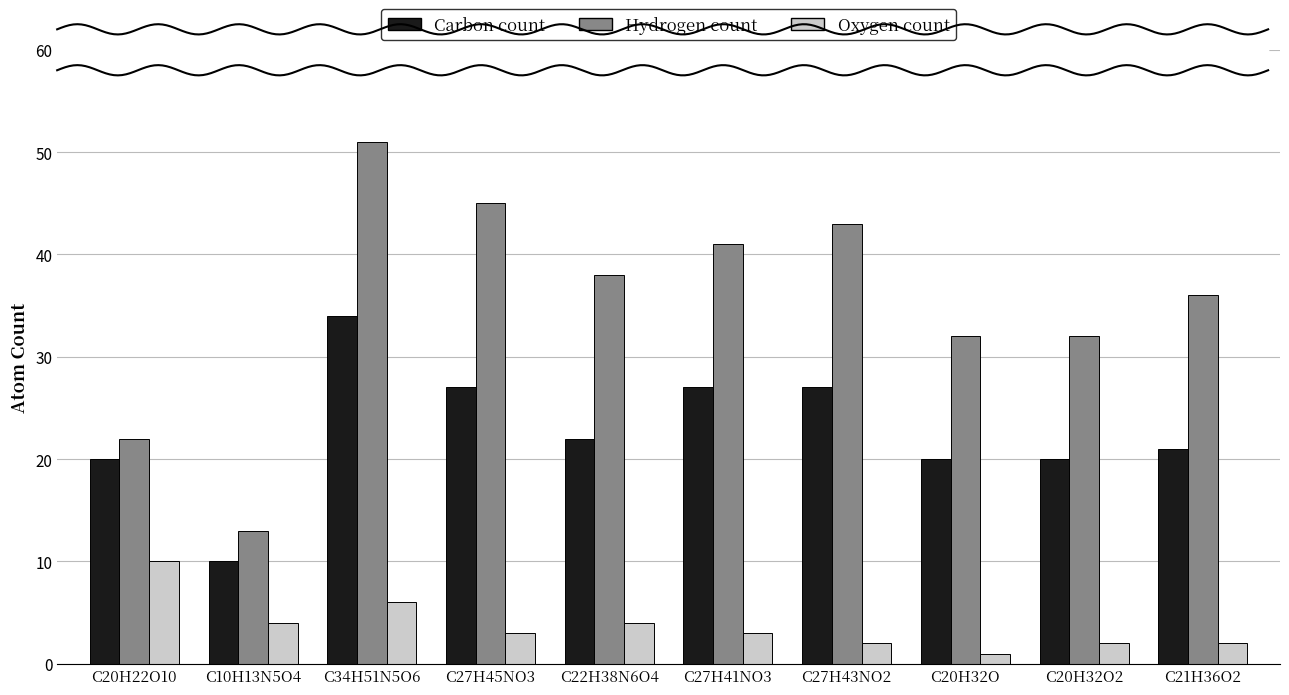

What is the maximum value shown in the chart?

51